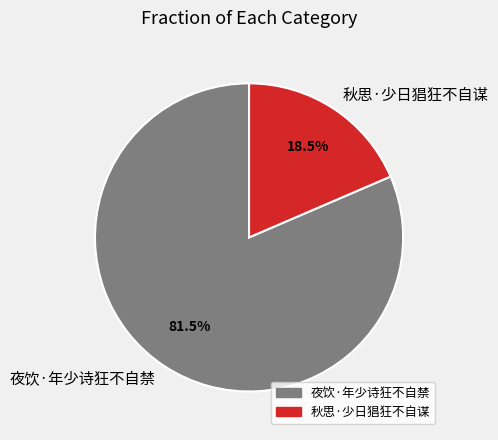

What is the ratio of the value at 秋思·少日猖狂不自谋 to the value at 夜饮·年少诗狂不自禁?

0.2